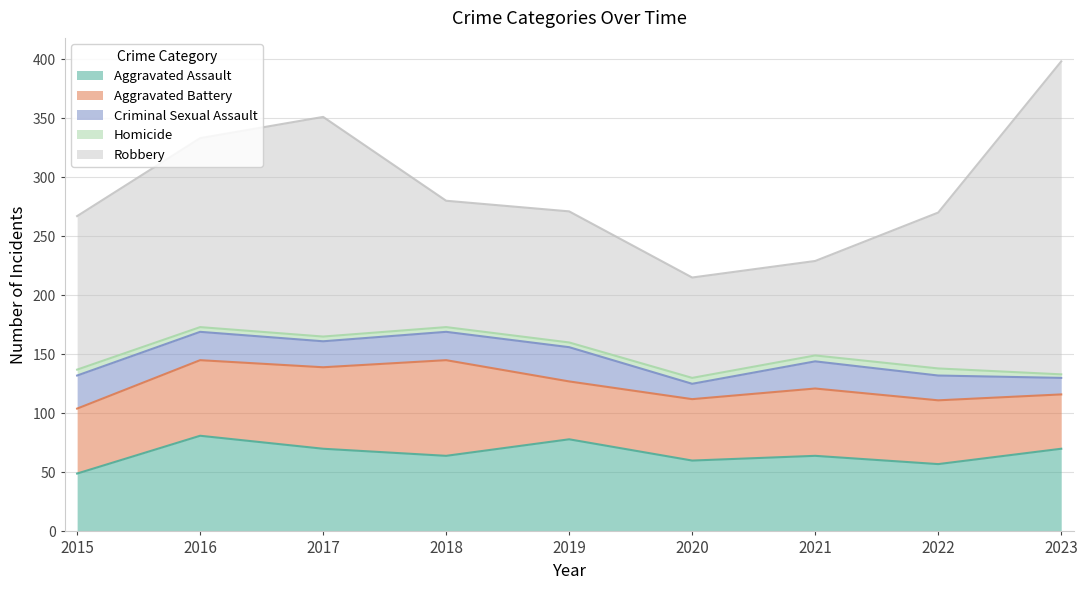

At which label does Robbery first exceed 130?

2016